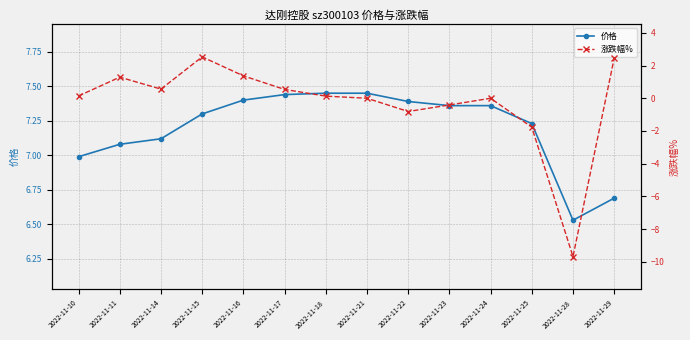

Which category has the lowest value in the 价格 series?

2022-11-28